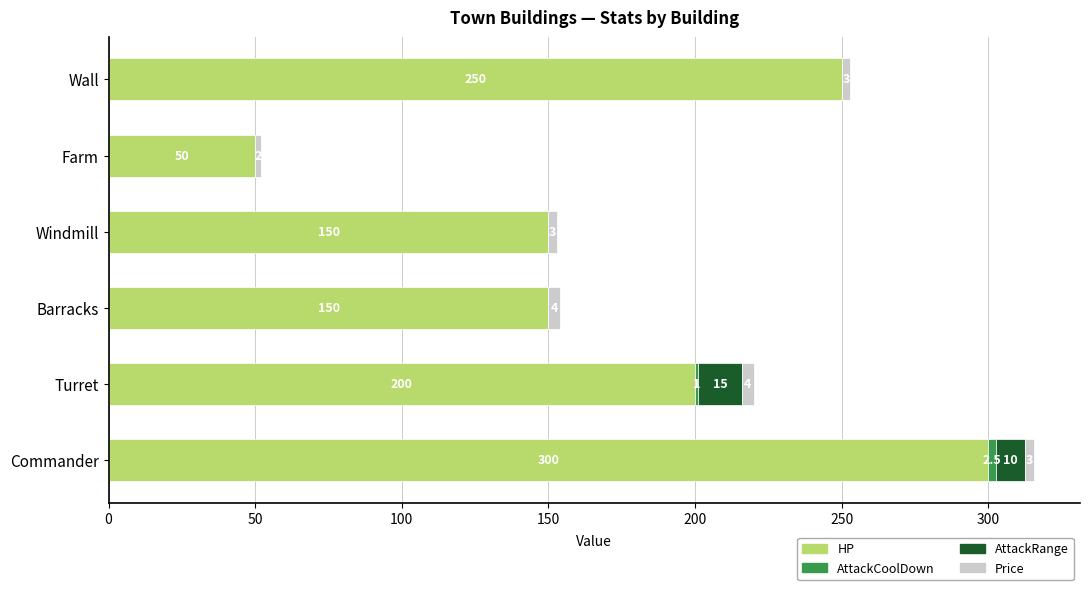

Read the HP value at Wall.

250.0